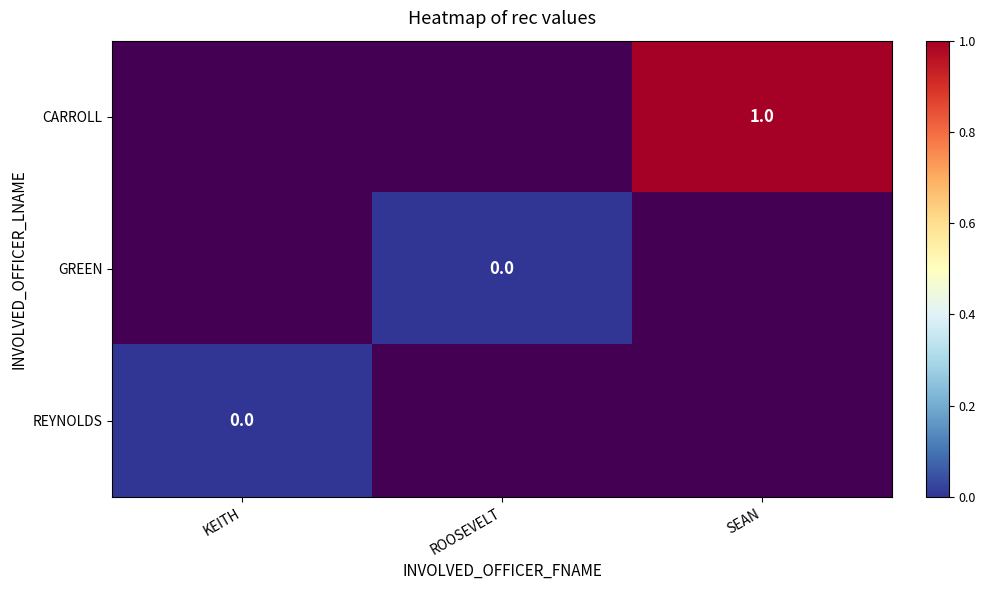

At ROOSEVELT, list the series in order from smallest to largest.

CARROLL, GREEN, REYNOLDS